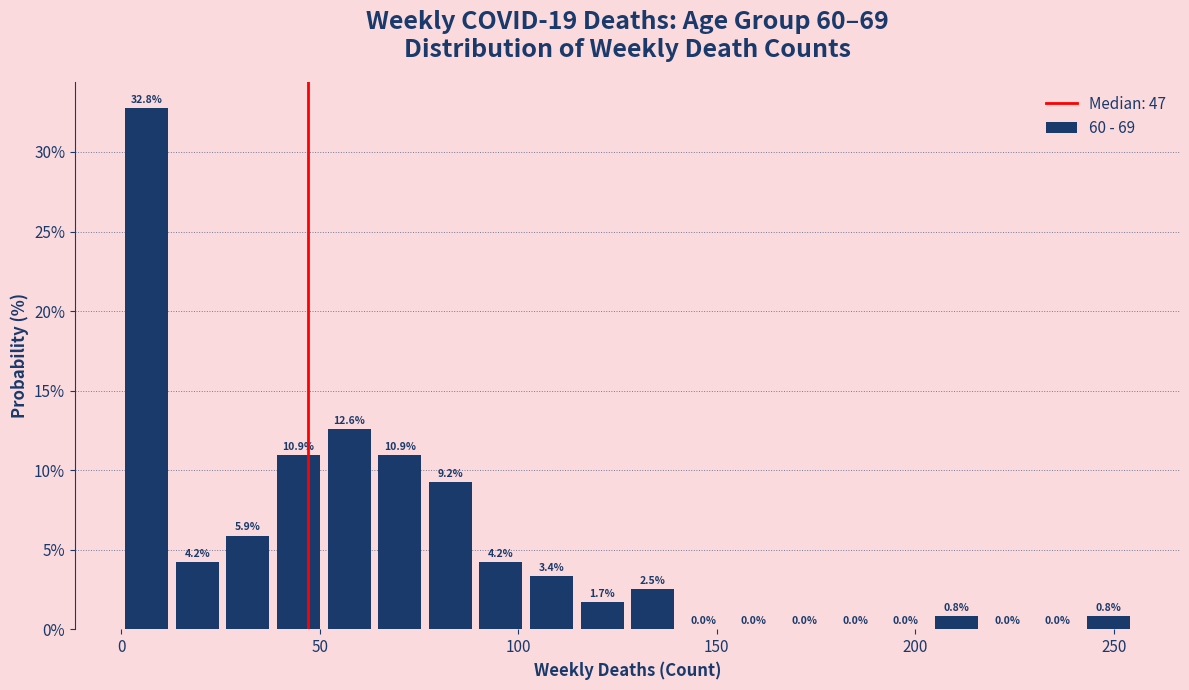

Read against the x-axis, roughly where is the centre of the tallest bar?

5